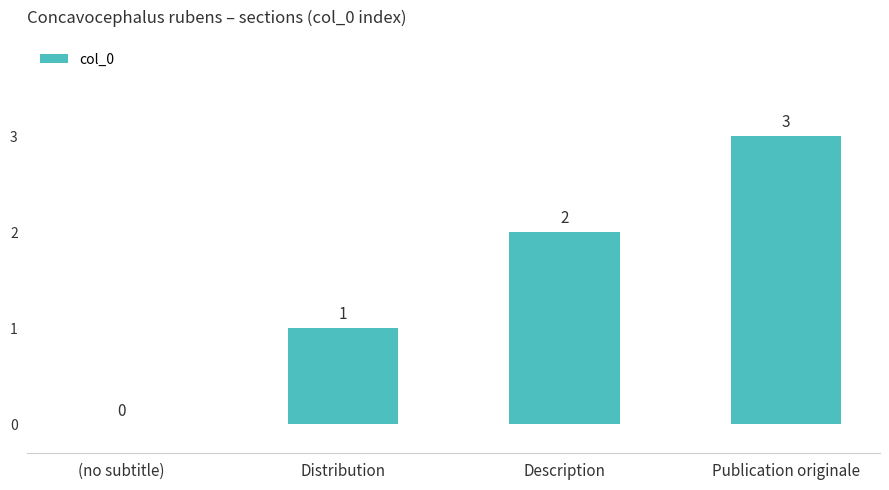

The value at Publication originale is 3. True or false?

True